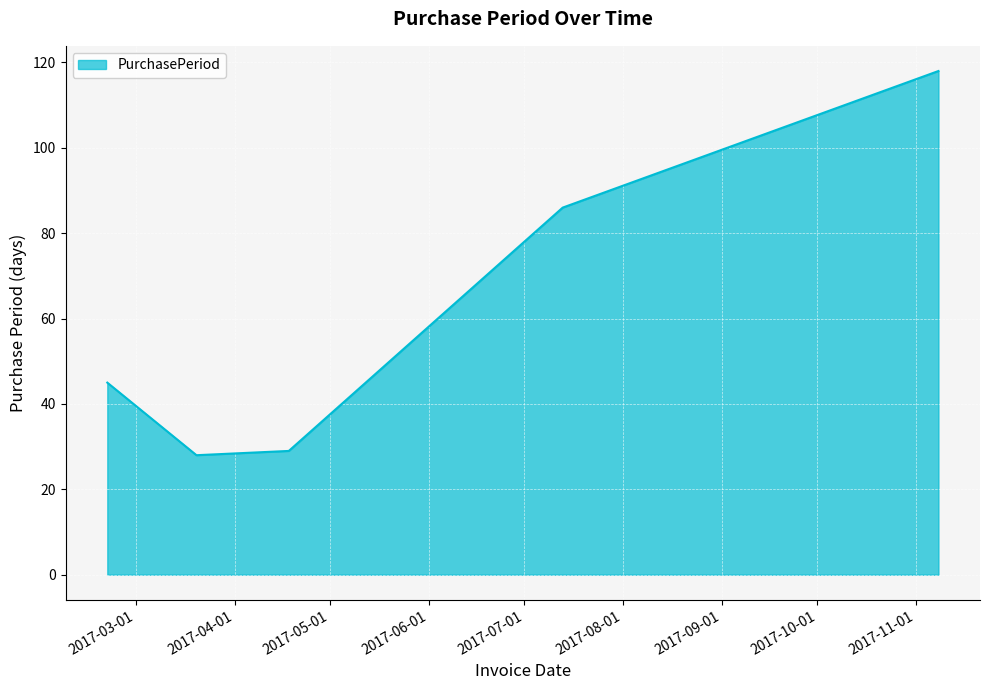

What is the smallest value displayed?

28